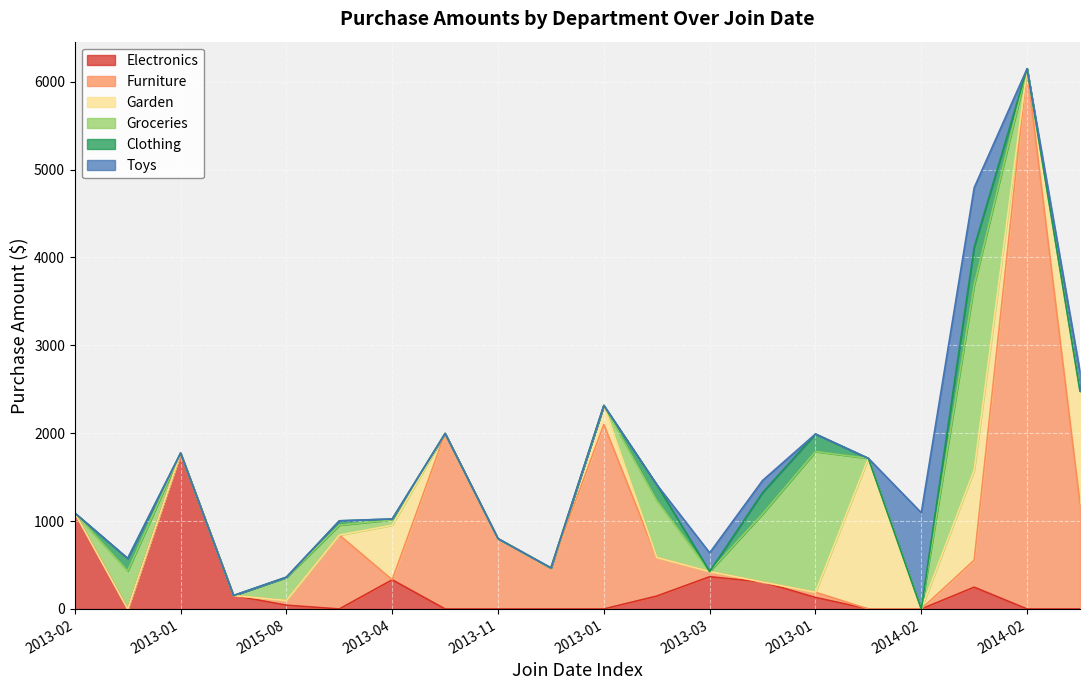

What is the difference between the highest and lowest values at 2013-02?

1092